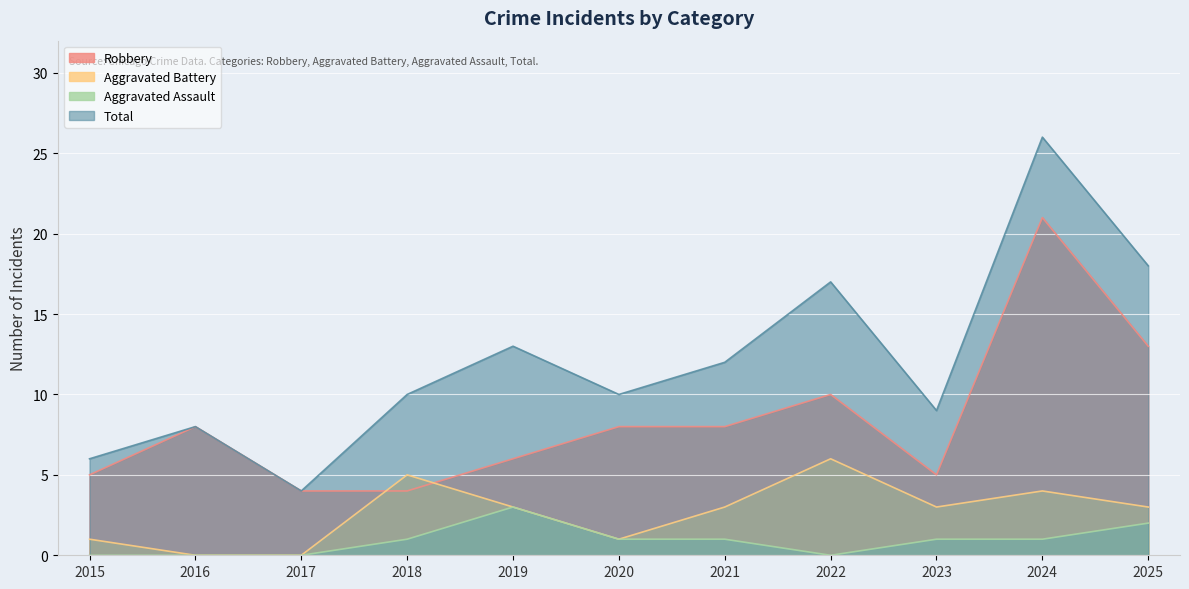

Reading left to right, list all the values displayed in this chart.

Robbery: 2015=5	2016=8	2017=4	2018=4	2019=6	2020=8	2021=8	2022=10	2023=5	2024=21	2025=13
Aggravated Battery: 2015=1	2016=0	2017=0	2018=5	2019=3	2020=1	2021=3	2022=6	2023=3	2024=4	2025=3
Aggravated Assault: 2015=0	2016=0	2017=0	2018=1	2019=3	2020=1	2021=1	2022=0	2023=1	2024=1	2025=2
Total: 2015=6	2016=8	2017=4	2018=10	2019=13	2020=10	2021=12	2022=17	2023=9	2024=26	2025=18